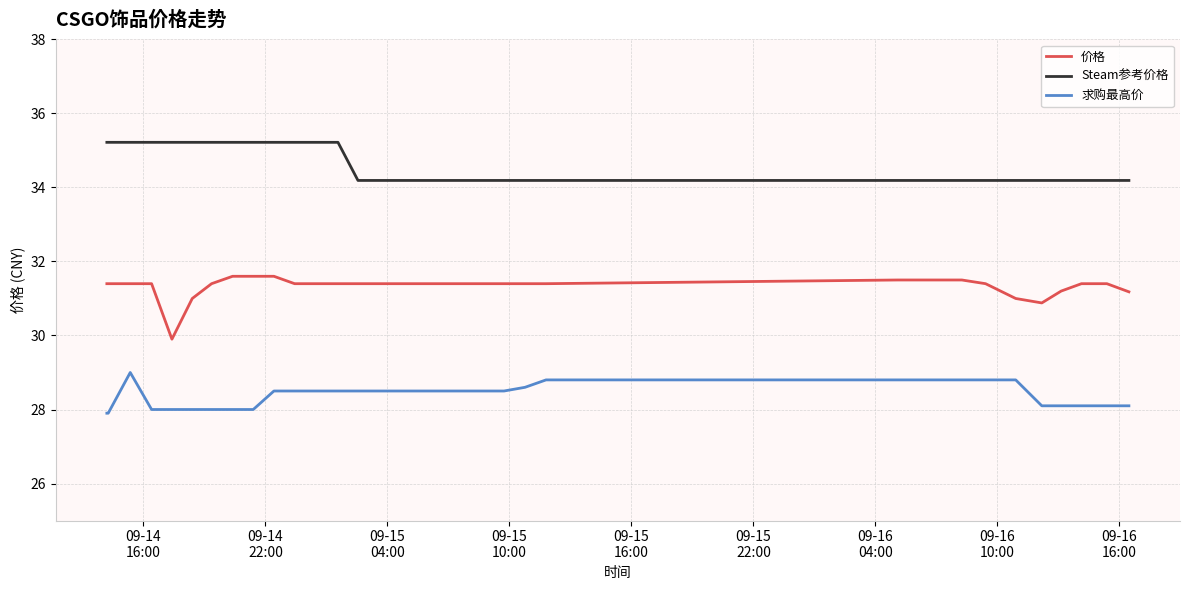

Which series has the largest total across all categories?

Steam参考价格